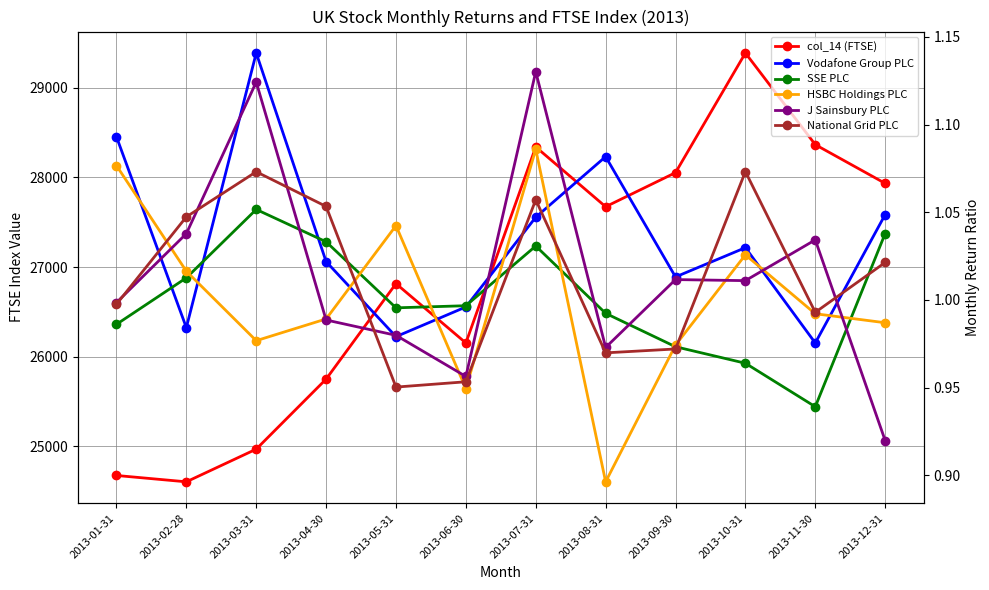

Which category has the lowest value in the HSBC Holdings PLC series?

2013-08-31